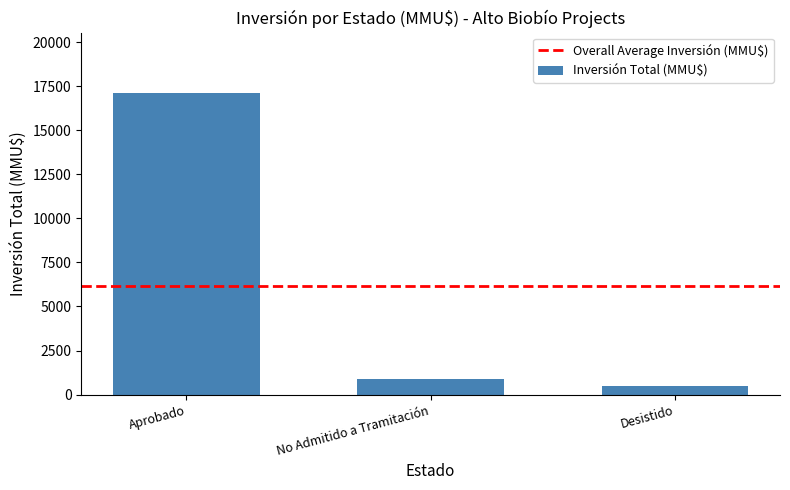

How many categories are shown in the chart?

3